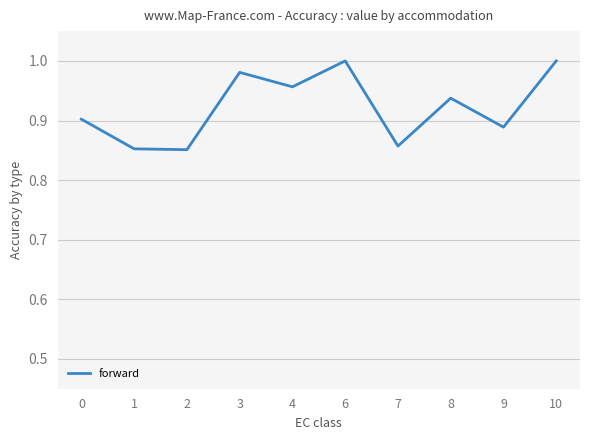

Which has a higher value, 2 or 10?

10